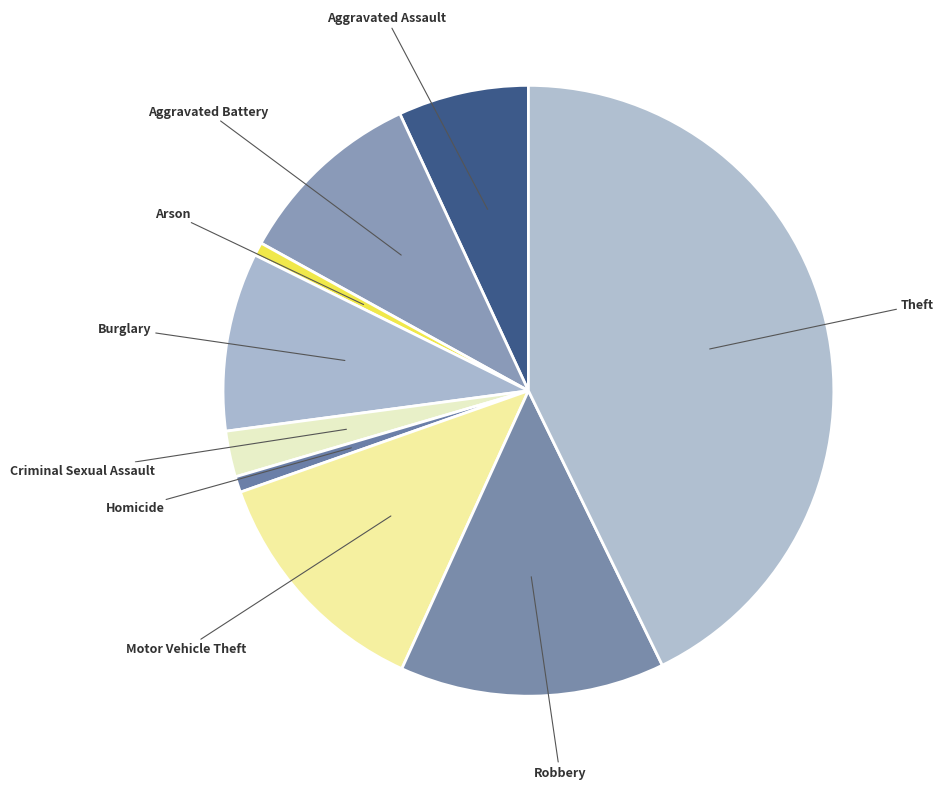

Is there any slice that represents more than half of the pie?

No